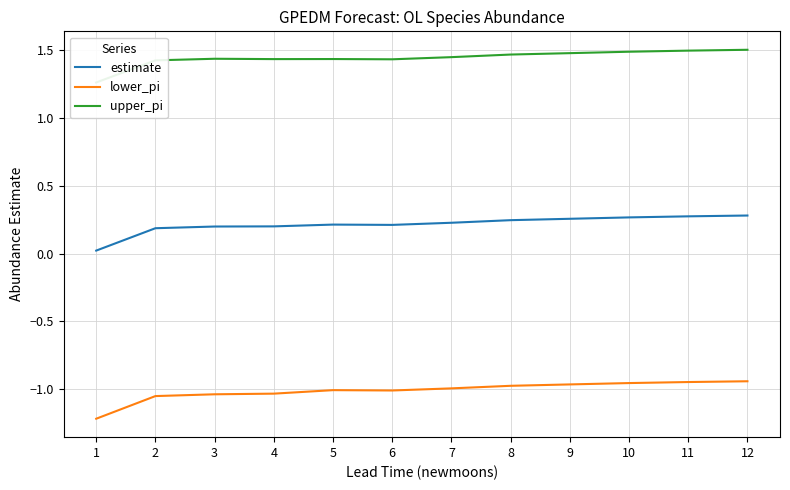

What is the sum of the lower_pi values at 4 and 9?

-2.0